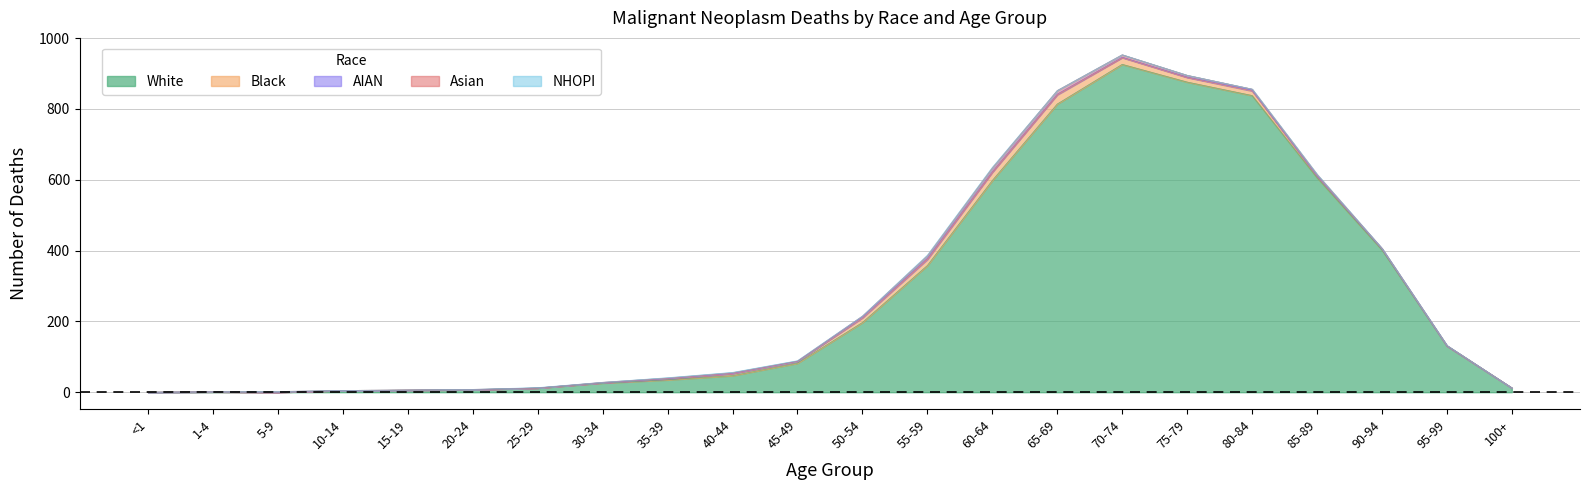

What is the difference between the AIAN values at 1-4 and 75-79?

1